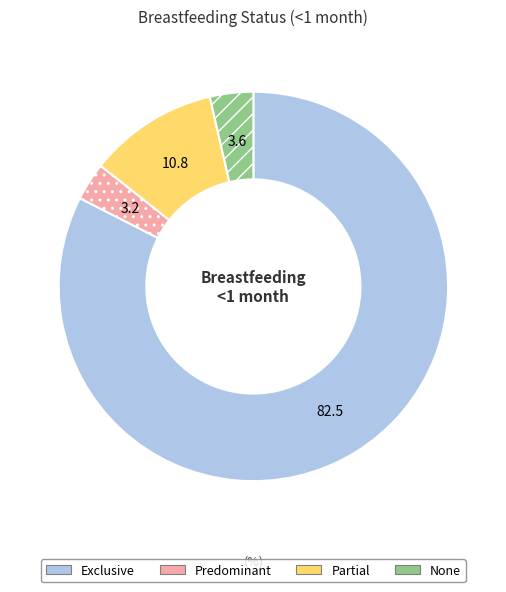

Combined, do Exclusive and Partial account for over 50%?

Yes